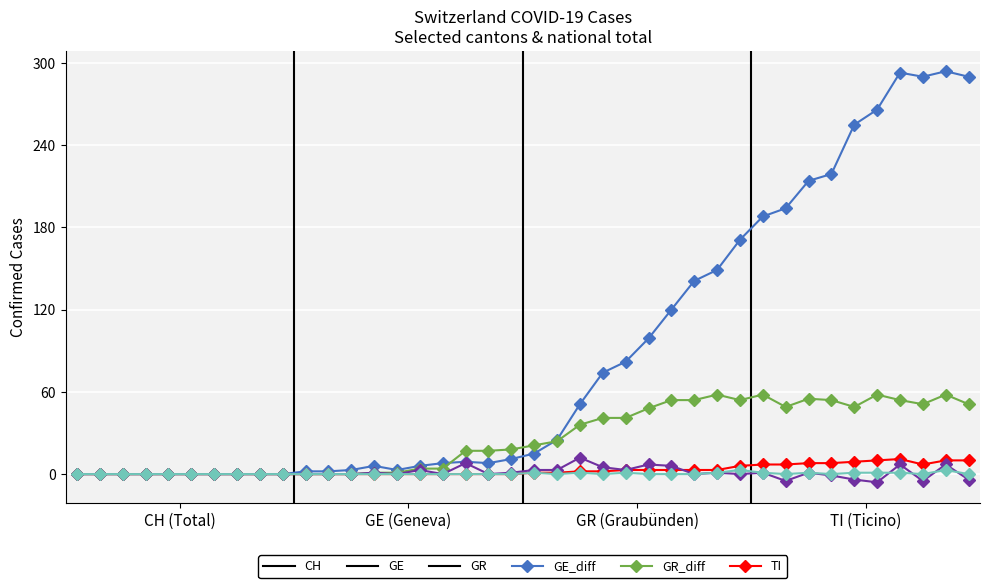

Which series has the largest range (max minus min)?

CH